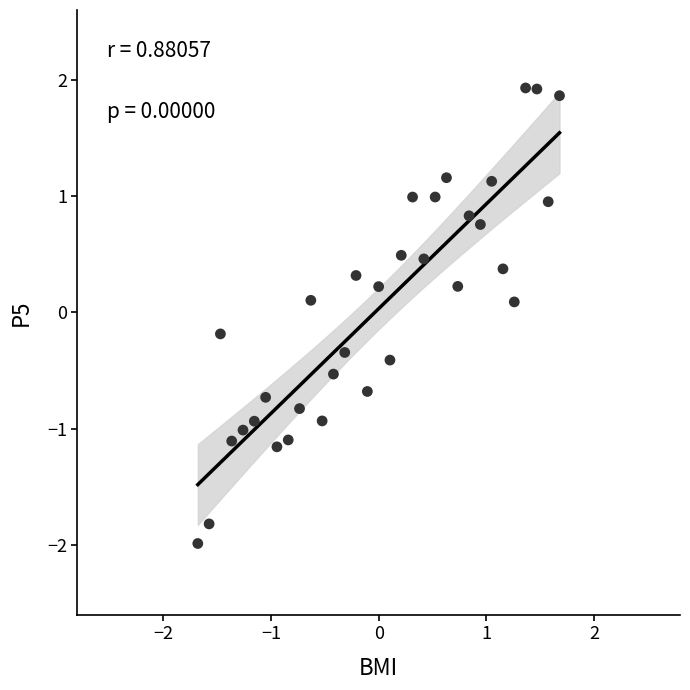

What is the range of Y values (max minus min)?

3.9